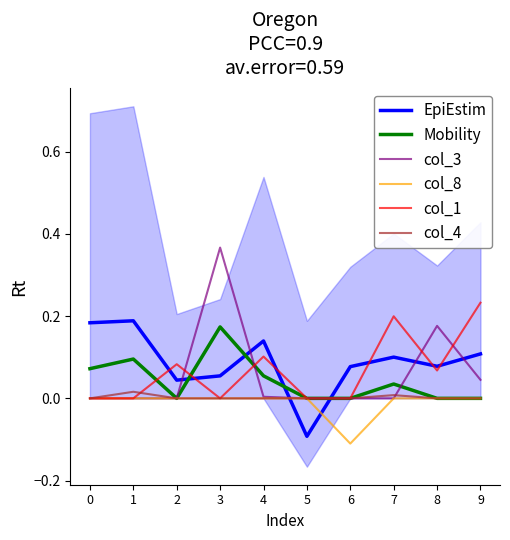

Reading left to right, transcribe all the data shown in this chart.

EpiEstim: 0=0.2	1=0.2	2=0.0	3=0.1	4=0.1	5=-0.1	6=0.1	7=0.1	8=0.1	9=0.1
Mobility: 0=0.1	1=0.1	2=0.0	3=0.2	4=0.1	5=0.0	6=0.0	7=0.0	8=0.0	9=0.0
col_3: 0=0.0	1=0.0	2=0.0	3=0.4	4=0.0	5=0.0	6=0.0	7=0.0	8=0.2	9=0.0
col_8: 0=0.0	1=0.0	2=0.0	3=0.0	4=0.0	5=0.0	6=-0.1	7=0.0	8=0.0	9=0.0
col_1: 0=0.0	1=0.0	2=0.1	3=0.0	4=0.1	5=0.0	6=0.0	7=0.2	8=0.1	9=0.2
col_4: 0=0.0	1=0.0	2=0.0	3=0.0	4=0.0	5=0.0	6=0.0	7=0.0	8=0.0	9=0.0